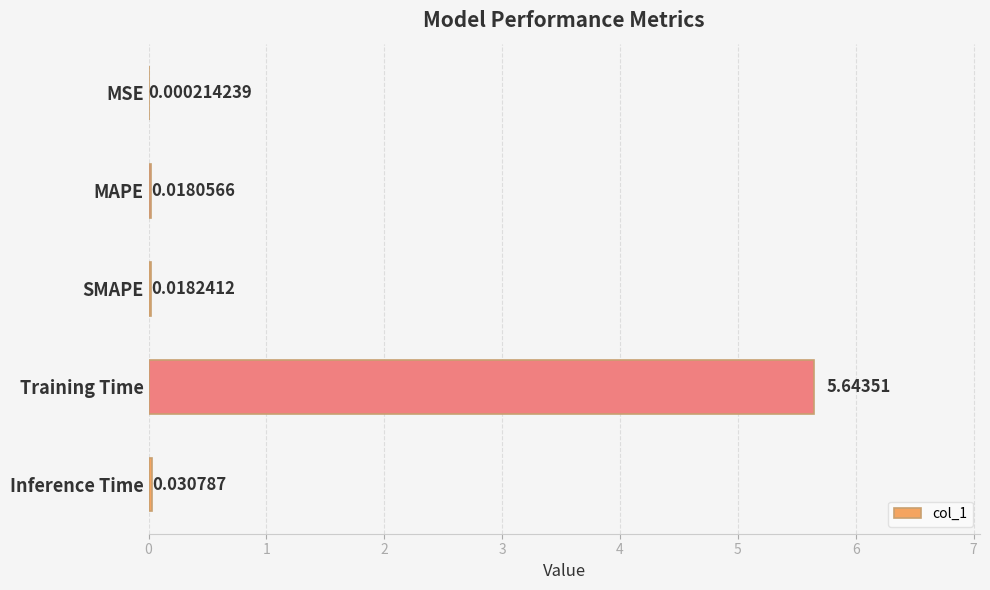

What is the sum of the values at Training Time and Inference Time?

5.7